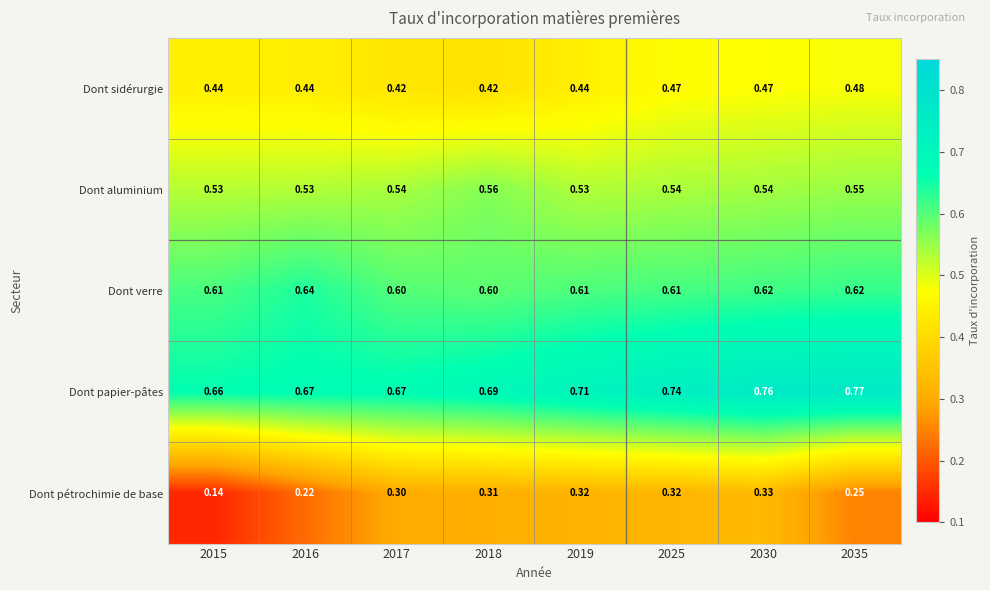

Which series has the largest range (max minus min)?

Dont pétrochimie de base